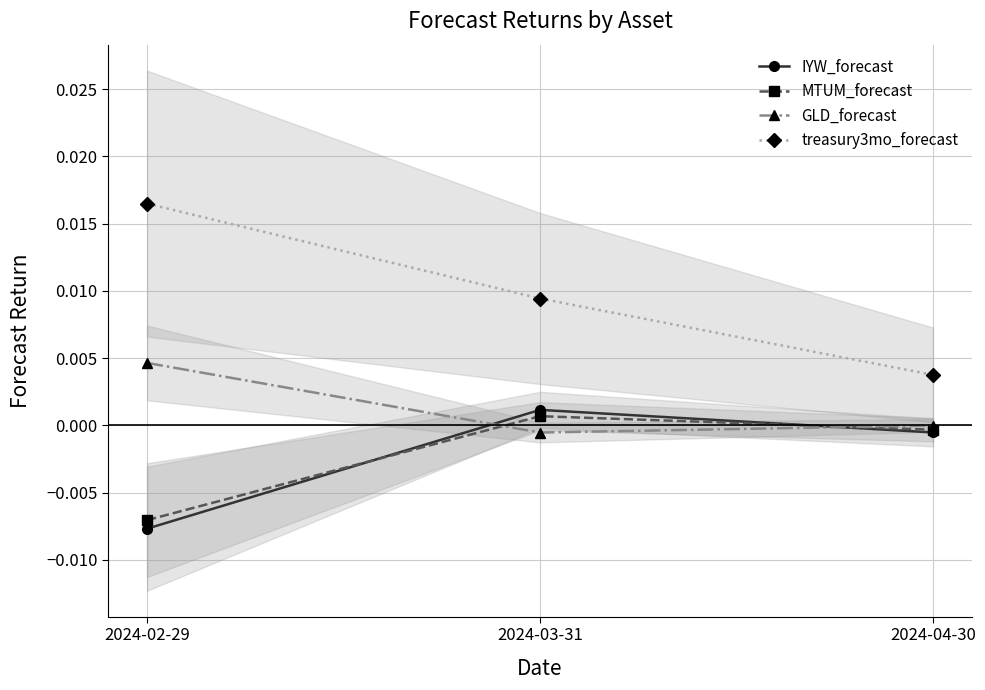

The value of GLD_forecast at 2024-03-31 is -0.0. True or false?

False